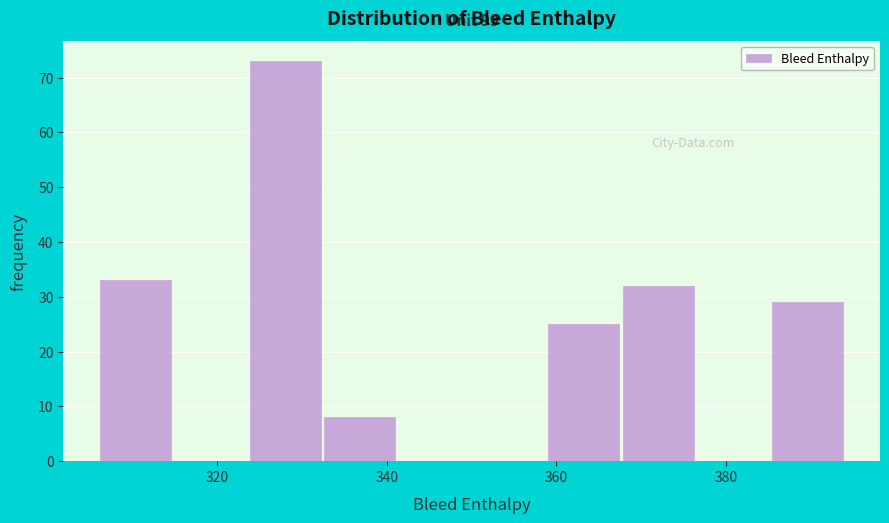

Which range on the x-axis has the tallest bar?

323.6 to 332.4